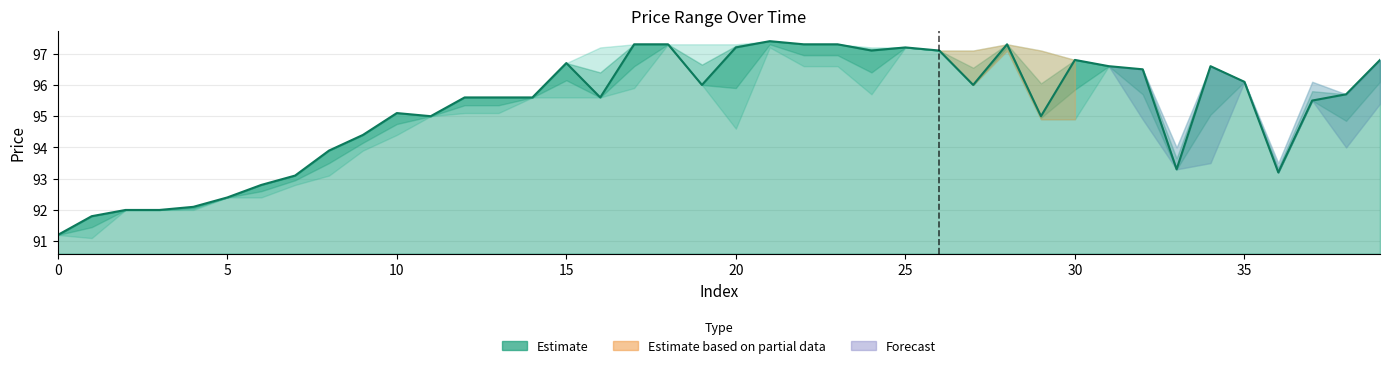

How many categories are shown in the chart?

40